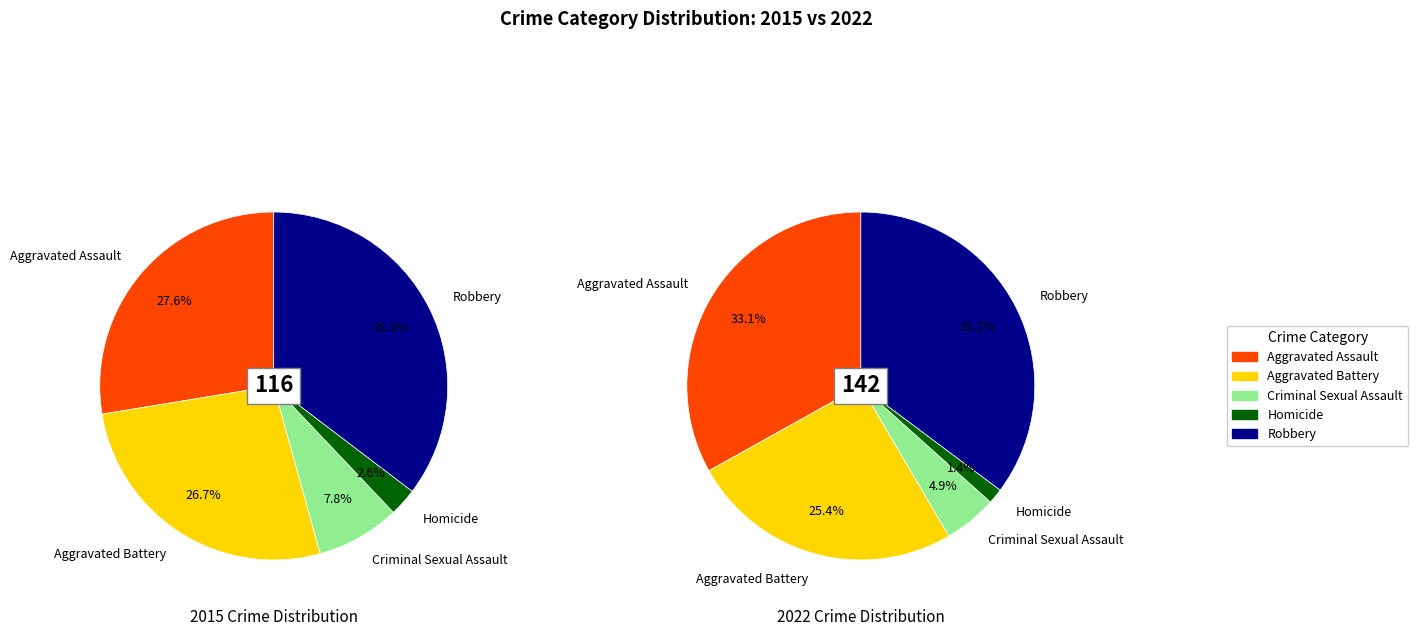

Which series has the largest range (max minus min)?

2022